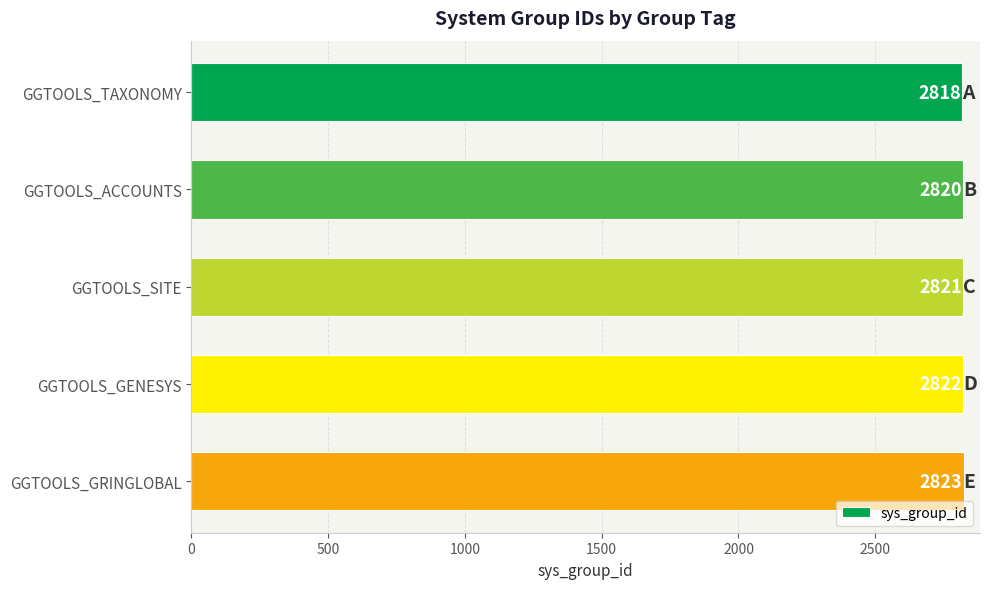

Reading bottom to top, list all the values displayed in this chart.

2823	2822	2821	2820	2818